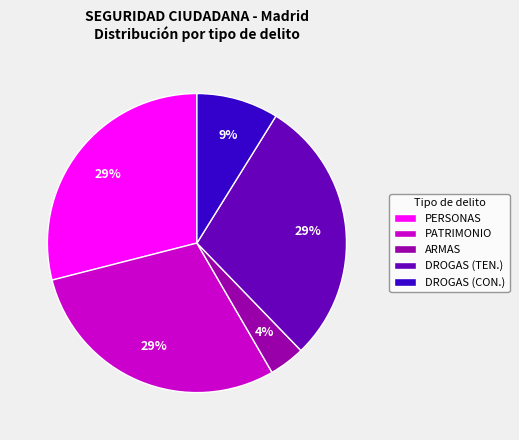

To the nearest percent, what is the average slice percentage?

20%